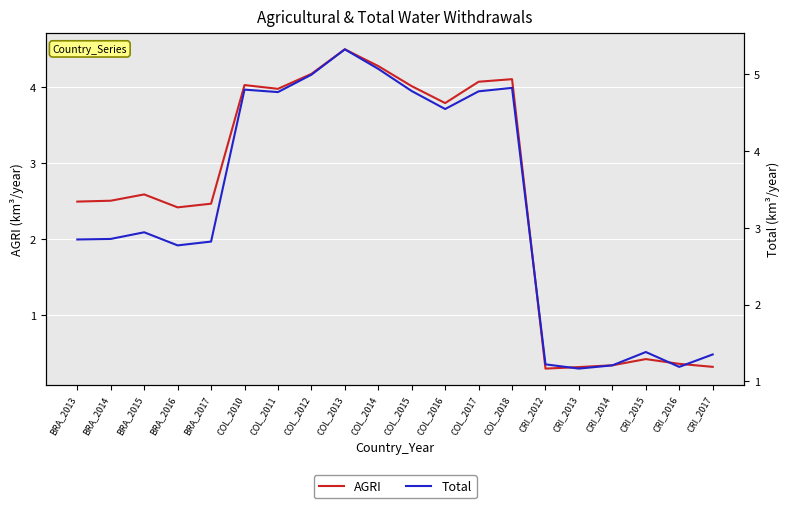

How many data points in AGRI are above 2?

14